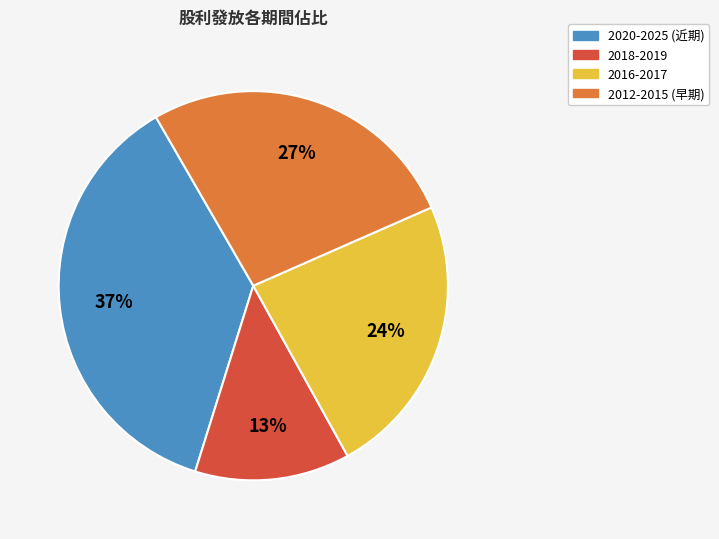

How many slices are in this pie chart?

4